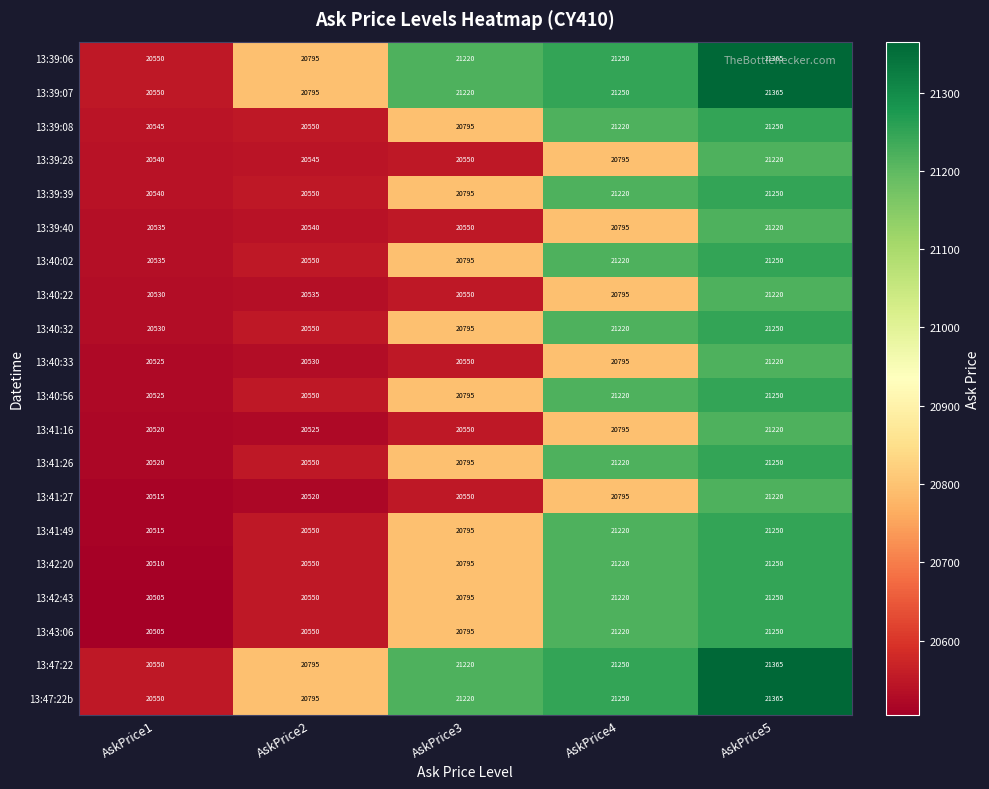

What is the difference between the 13:39:06 values at AskPrice2 and AskPrice5?

570